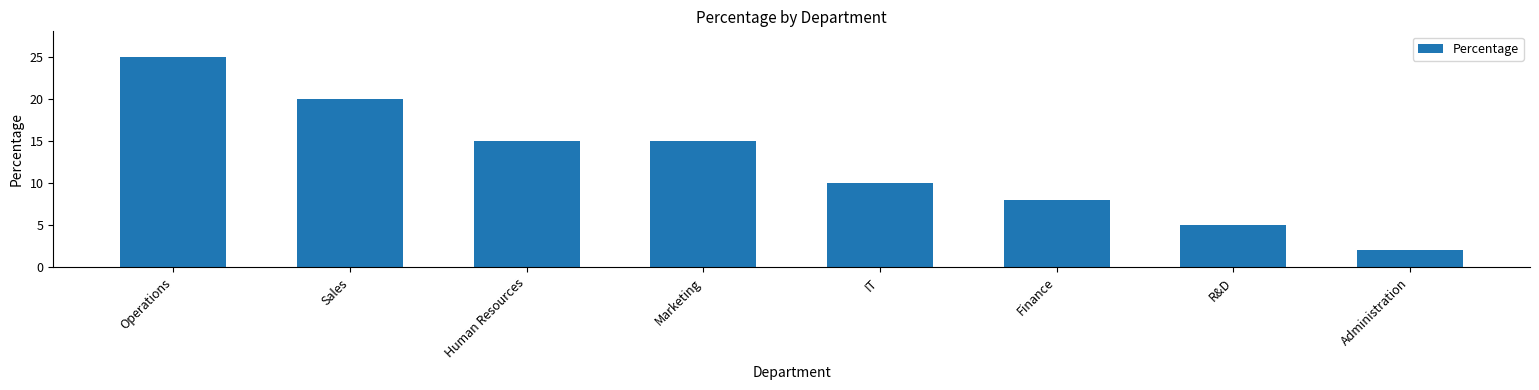

Reading right to left, list all the values displayed in this chart.

2	5	8	10	15	15	20	25